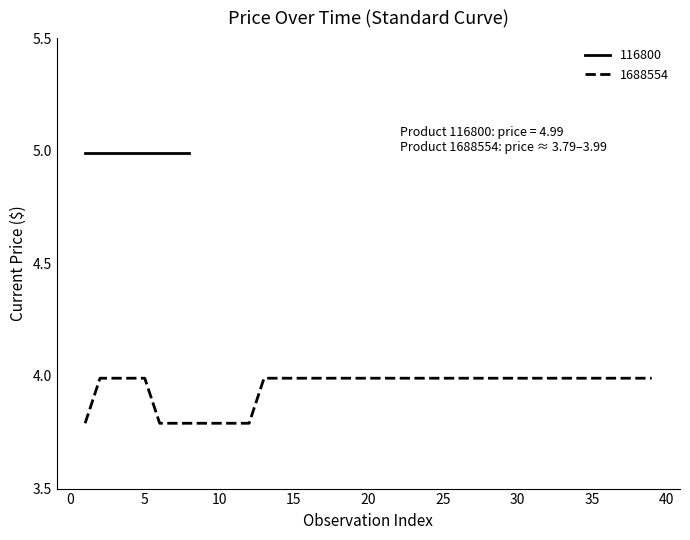

Does the chart display data point markers on the line(s)?

No